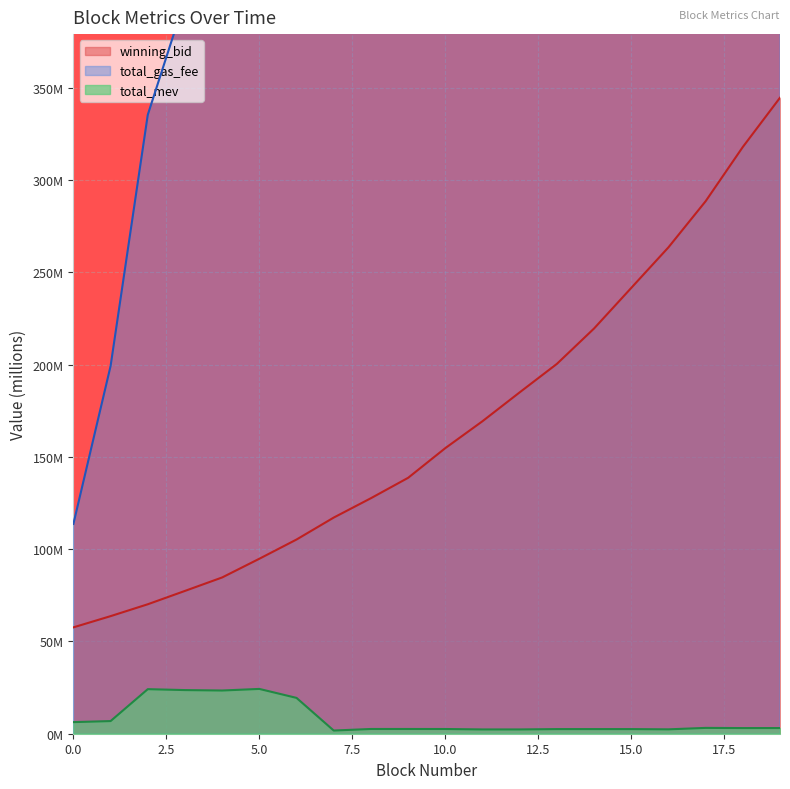

How many data points in winning_bid are above 154?

10